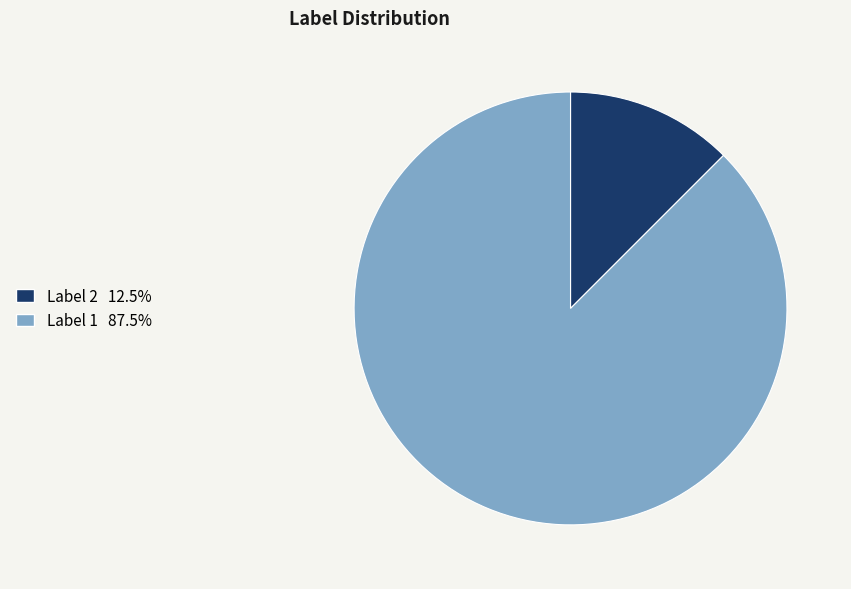

Is there a majority slice in this chart?

Yes